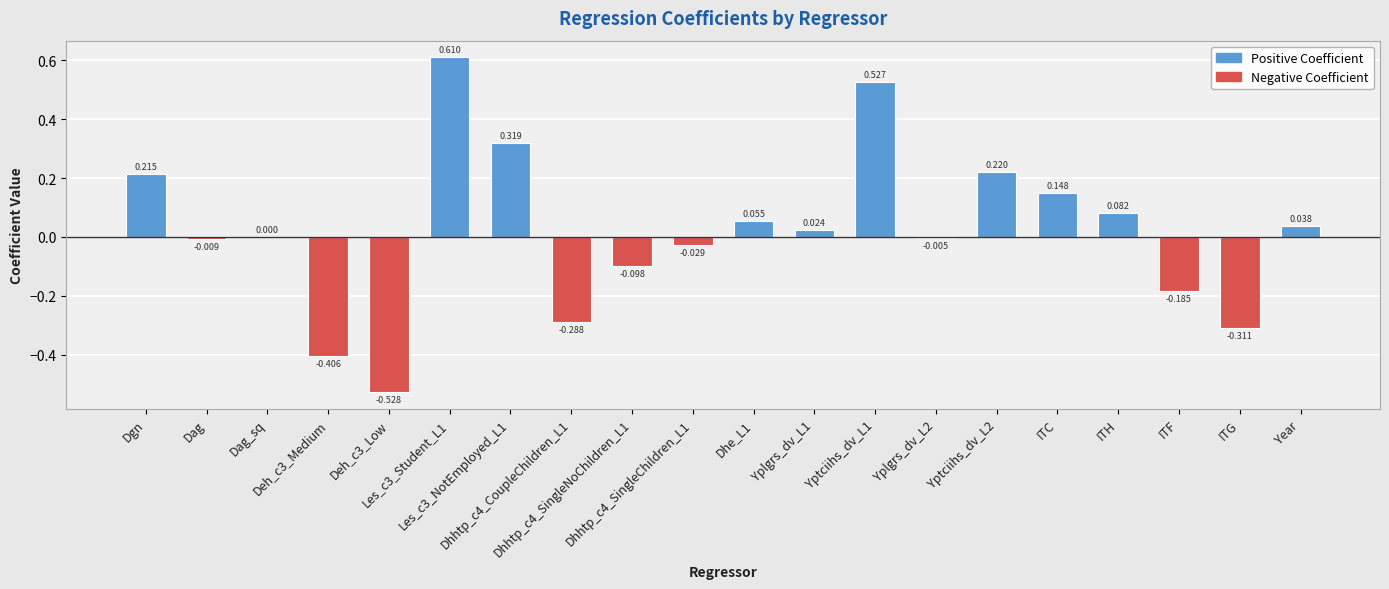

How many series are shown in this chart?

1